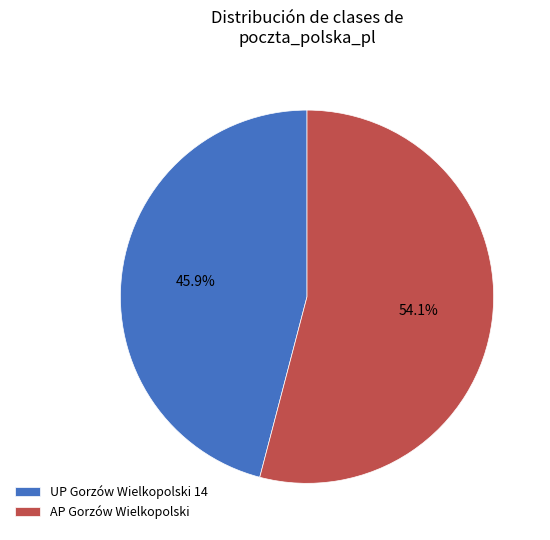

Rank the categories by value from lowest to highest.

UP Gorzów Wielkopolski 14, AP Gorzów Wielkopolski